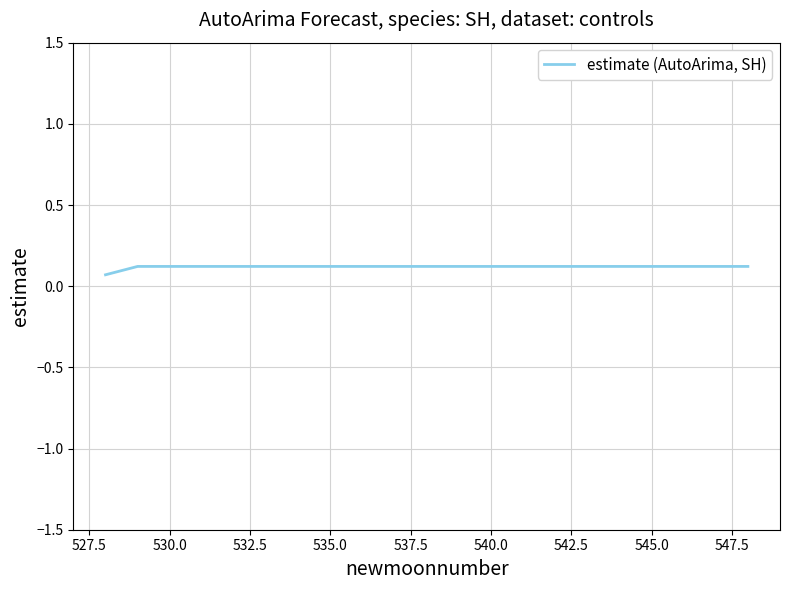

How many values are between 0 and 1?

21